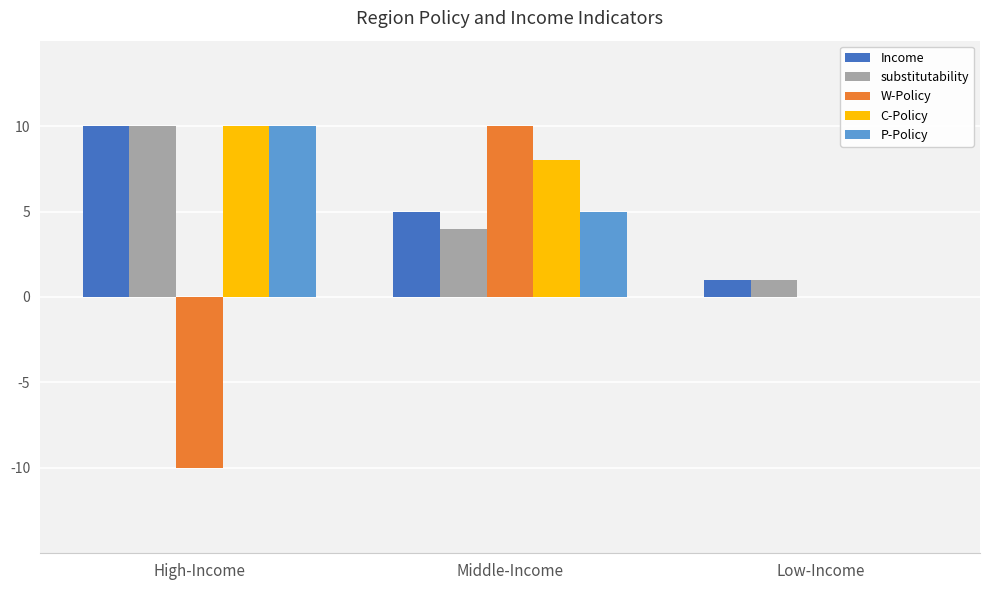

What is the sum of all P-Policy values?

15